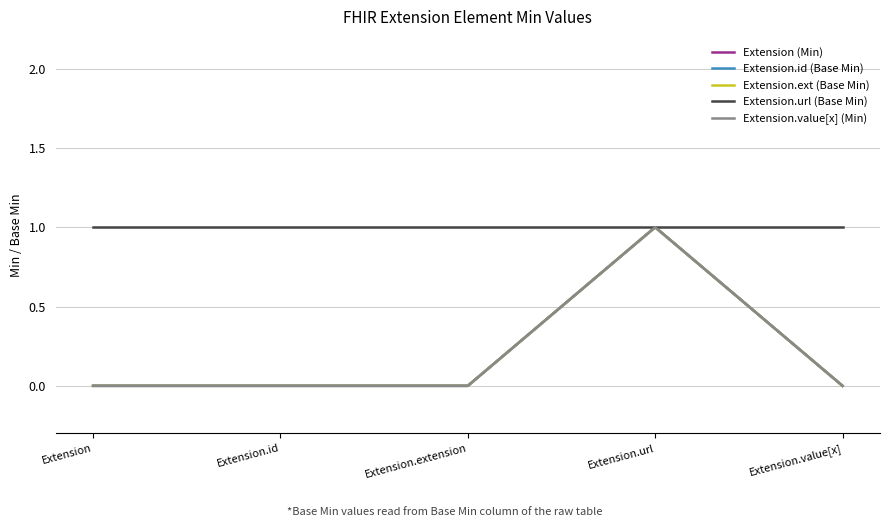

List the labels in order of Extension.url (Base Min) value, smallest first.

Extension, Extension.id, Extension.extension, Extension.url, Extension.value[x]